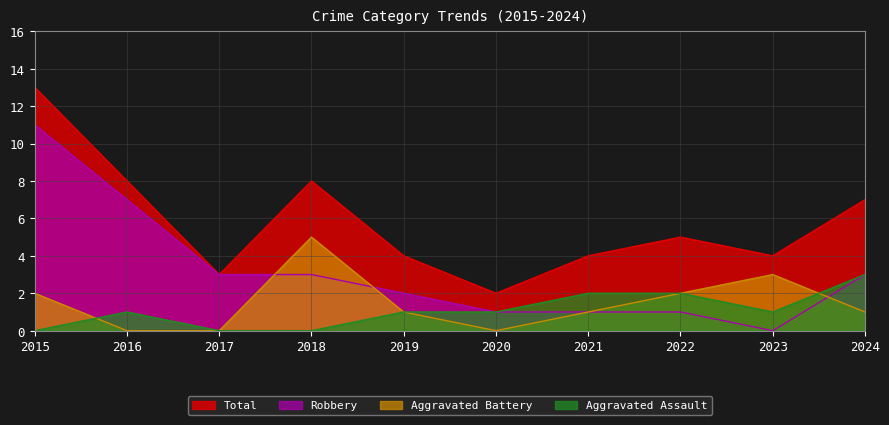

True or false: Aggravated Battery has more than 1 points higher than both neighbors.

True